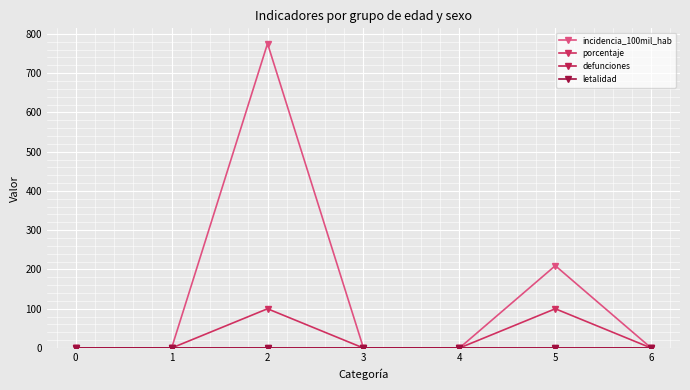

Between 3 and 5, which series saw the biggest shift?

incidencia_100mil_hab